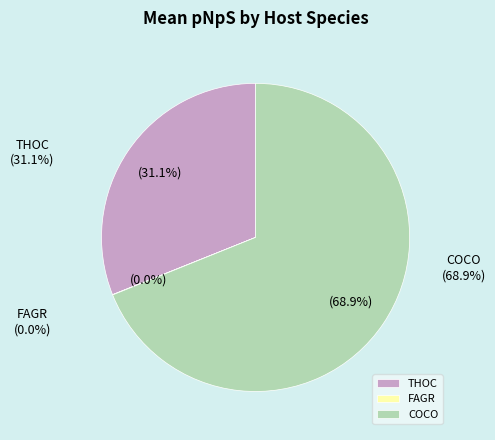

Which has a higher value, THOC or COCO?

COCO